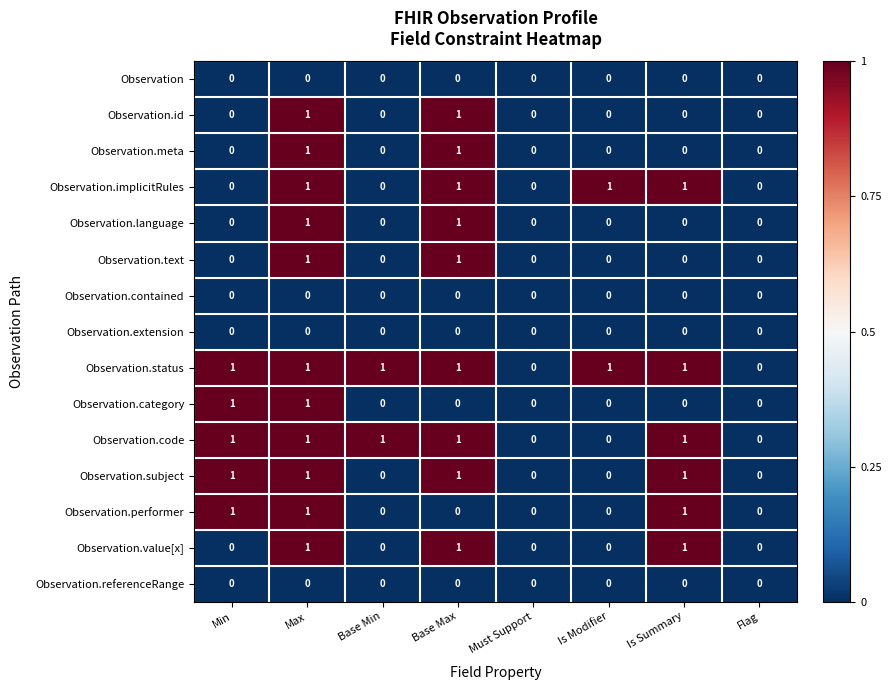

Which series has the largest total across all categories?

Observation.status